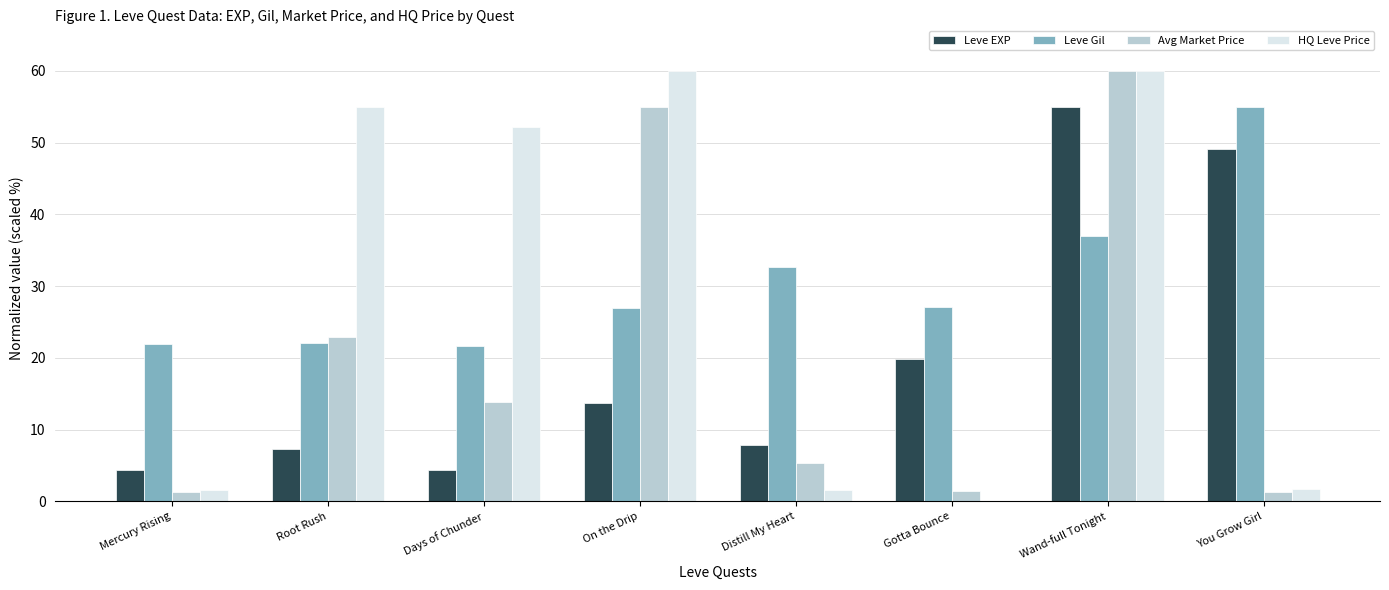

The value of Leve EXP at Days of Chunder is 4.4. True or false?

True